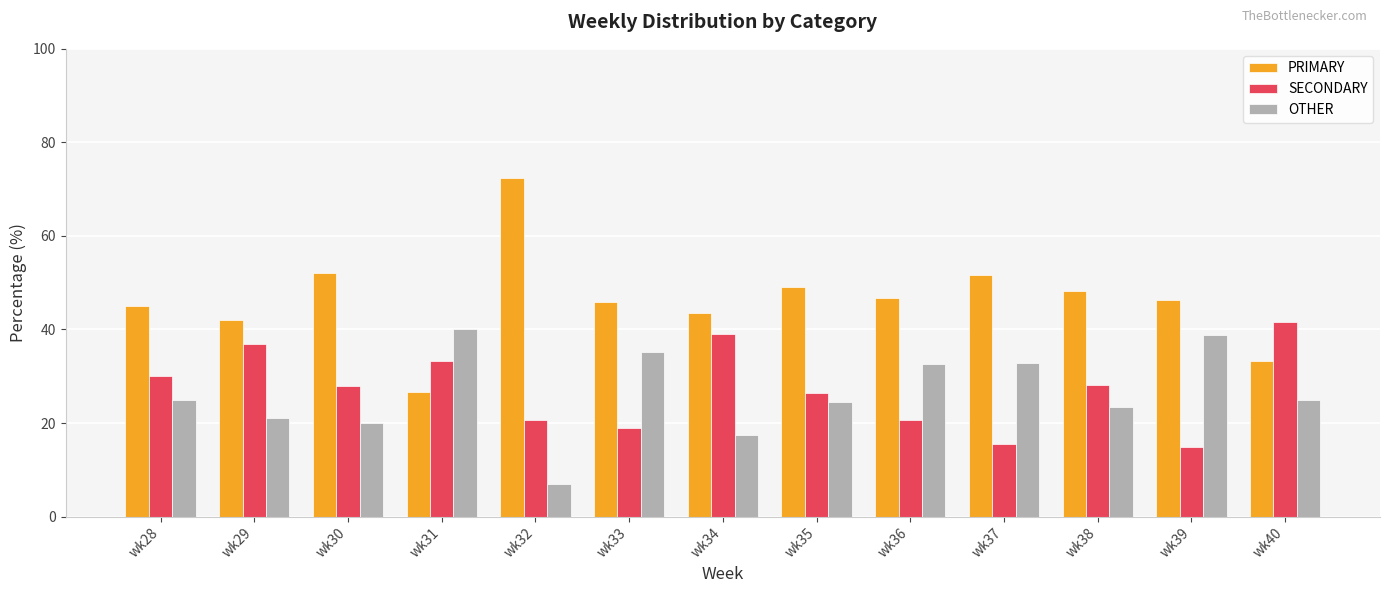

What is the minimum value for SECONDARY?

14.8